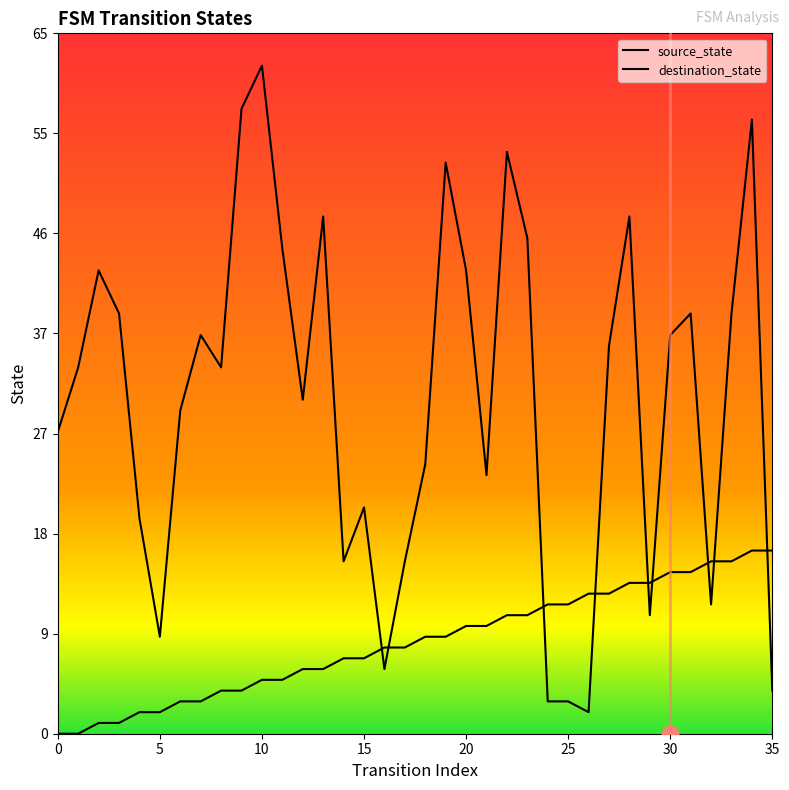

After their last crossing, which series has the higher values: destination_state or source_state?

source_state